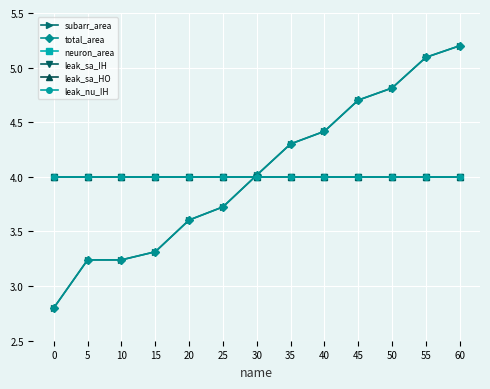

Reading right to left, transcribe all the data shown in this chart.

subarr_area: 60=5.2	55=5.1	50=4.8	45=4.7	40=4.4	35=4.3	30=4.0	25=3.7	20=3.6	15=3.3	10=3.2	5=3.2	0=2.8
total_area: 60=5.2	55=5.1	50=4.8	45=4.7	40=4.4	35=4.3	30=4.0	25=3.7	20=3.6	15=3.3	10=3.2	5=3.2	0=2.8
neuron_area: 60=4.0	55=4.0	50=4.0	45=4.0	40=4.0	35=4.0	30=4.0	25=4.0	20=4.0	15=4.0	10=4.0	5=4.0	0=4.0
leak_sa_IH: 60=4.0	55=4.0	50=4.0	45=4.0	40=4.0	35=4.0	30=4.0	25=4.0	20=4.0	15=4.0	10=4.0	5=4.0	0=4.0
leak_sa_HO: 60=4.0	55=4.0	50=4.0	45=4.0	40=4.0	35=4.0	30=4.0	25=4.0	20=4.0	15=4.0	10=4.0	5=4.0	0=4.0
leak_nu_IH: 60=4.0	55=4.0	50=4.0	45=4.0	40=4.0	35=4.0	30=4.0	25=4.0	20=4.0	15=4.0	10=4.0	5=4.0	0=4.0